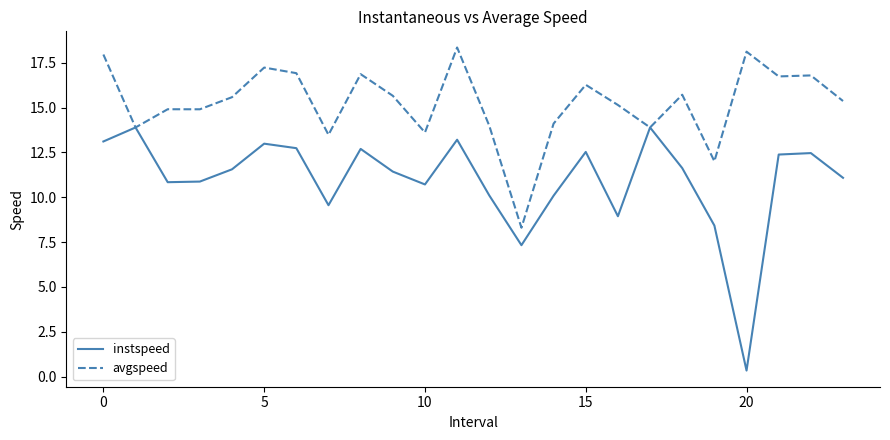

In instspeed, how many points are lower than both neighbors (excluding endpoints)?

6